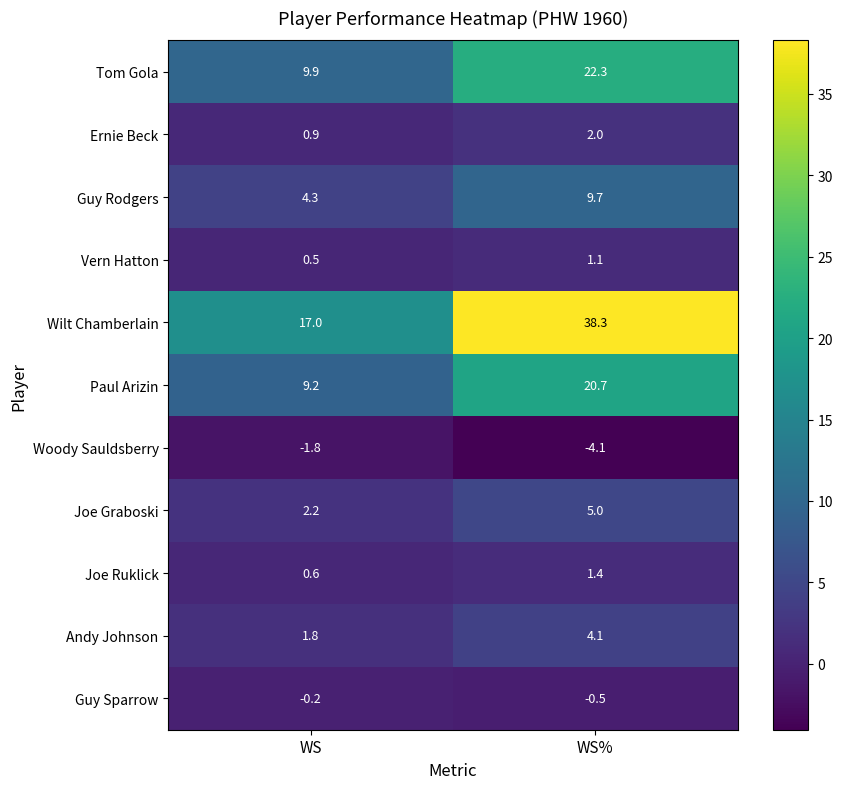

At which label does Tom Gola first exceed 22?

WS%